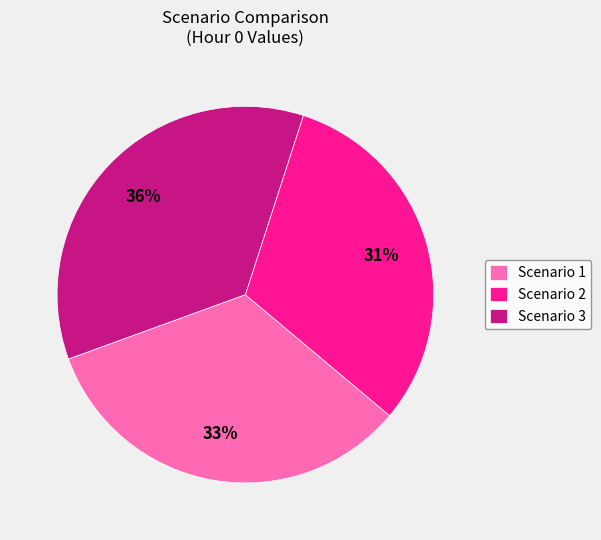

To the nearest percent, what is the average slice percentage?

33%